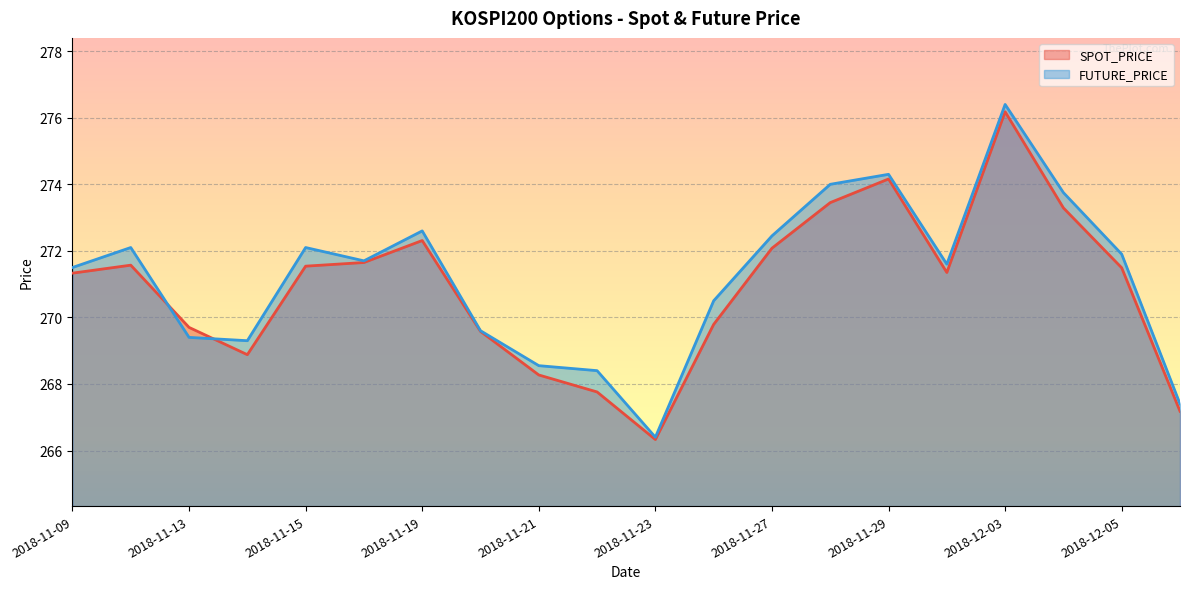

What is the sum of all FUTURE_PRICE values?

5423.9